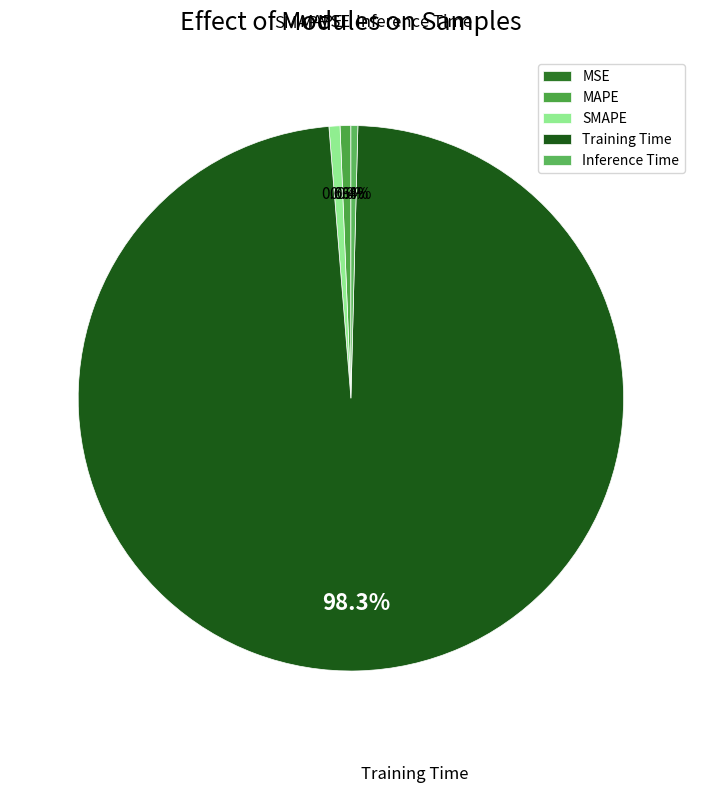

Which category has the biggest portion of the pie?

Training Time